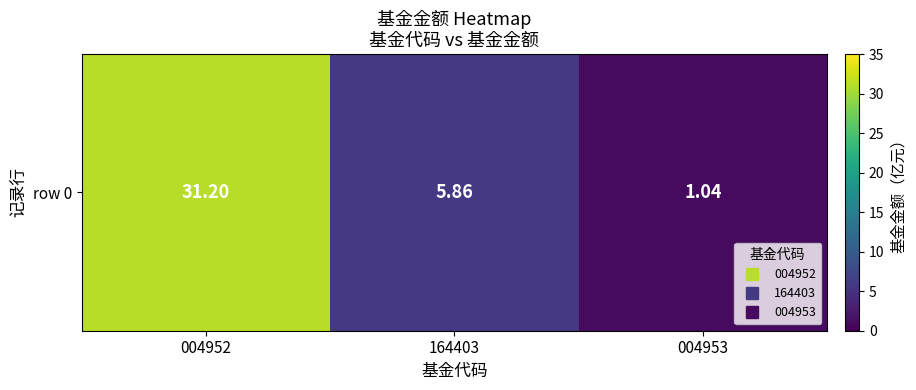

How many categories are shown in the chart?

3